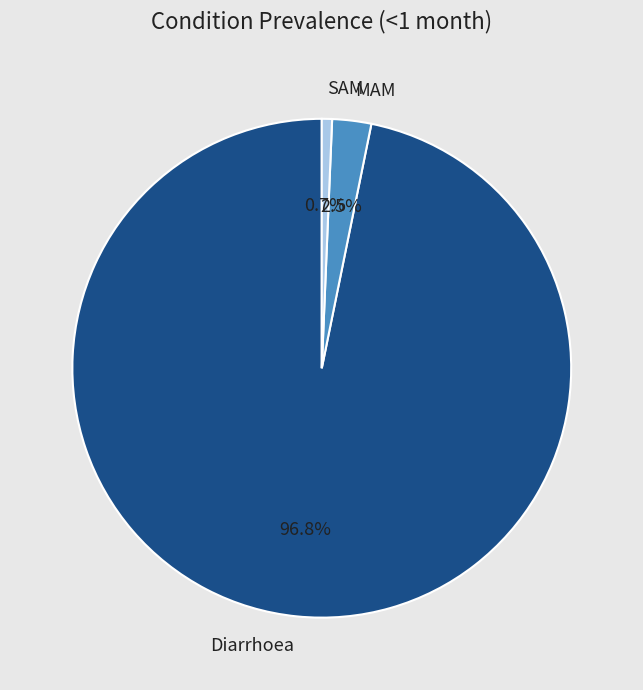

Which category has the smallest portion of the pie?

SAM